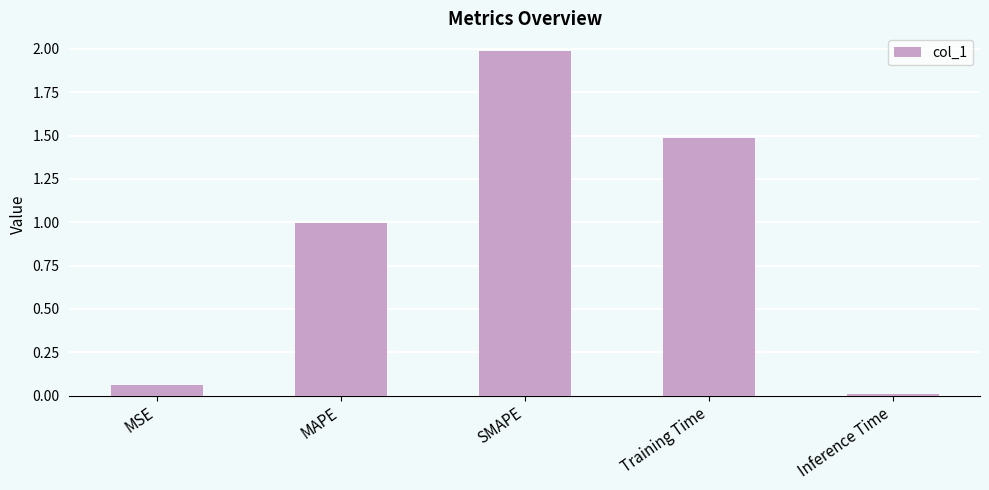

How many distinct data groups are displayed?

1